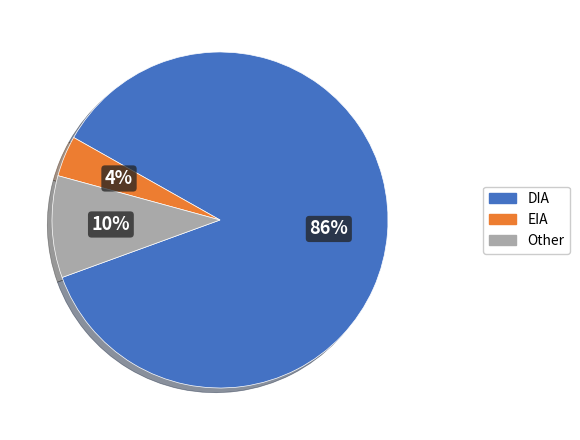

Does DIA account for over 50% of the chart?

Yes